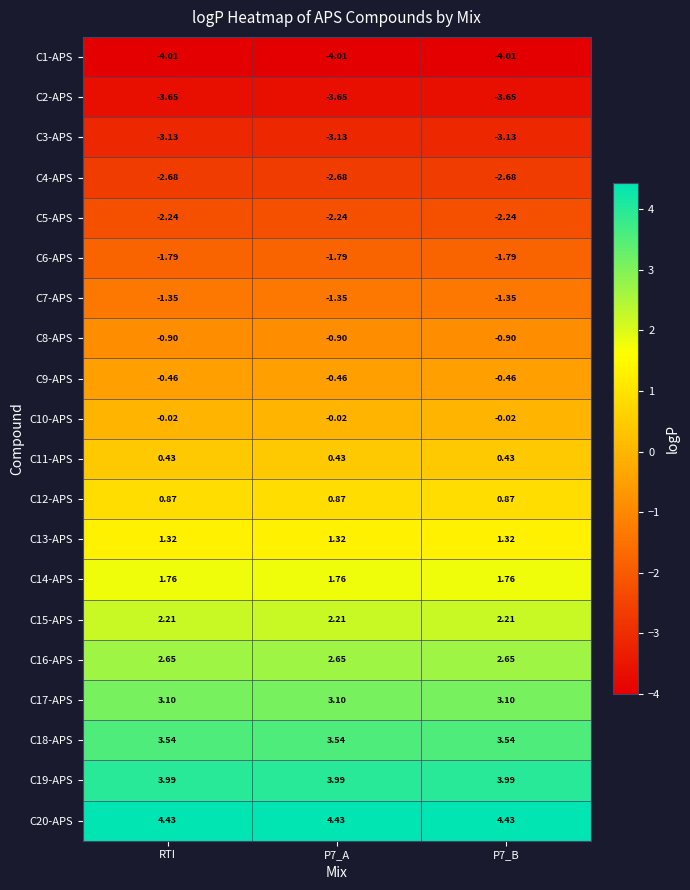

Reading left to right, transcribe all the data shown in this chart.

C1-APS: RTI=-4.0	P7_A=-4.0	P7_B=-4.0
C2-APS: RTI=-3.6	P7_A=-3.6	P7_B=-3.6
C3-APS: RTI=-3.1	P7_A=-3.1	P7_B=-3.1
C4-APS: RTI=-2.7	P7_A=-2.7	P7_B=-2.7
C5-APS: RTI=-2.2	P7_A=-2.2	P7_B=-2.2
C6-APS: RTI=-1.8	P7_A=-1.8	P7_B=-1.8
C7-APS: RTI=-1.4	P7_A=-1.4	P7_B=-1.4
C8-APS: RTI=-0.9	P7_A=-0.9	P7_B=-0.9
C9-APS: RTI=-0.5	P7_A=-0.5	P7_B=-0.5
C10-APS: RTI=-0.0	P7_A=-0.0	P7_B=-0.0
C11-APS: RTI=0.4	P7_A=0.4	P7_B=0.4
C12-APS: RTI=0.9	P7_A=0.9	P7_B=0.9
C13-APS: RTI=1.3	P7_A=1.3	P7_B=1.3
C14-APS: RTI=1.8	P7_A=1.8	P7_B=1.8
C15-APS: RTI=2.2	P7_A=2.2	P7_B=2.2
C16-APS: RTI=2.6	P7_A=2.6	P7_B=2.6
C17-APS: RTI=3.1	P7_A=3.1	P7_B=3.1
C18-APS: RTI=3.5	P7_A=3.5	P7_B=3.5
C19-APS: RTI=4.0	P7_A=4.0	P7_B=4.0
C20-APS: RTI=4.4	P7_A=4.4	P7_B=4.4